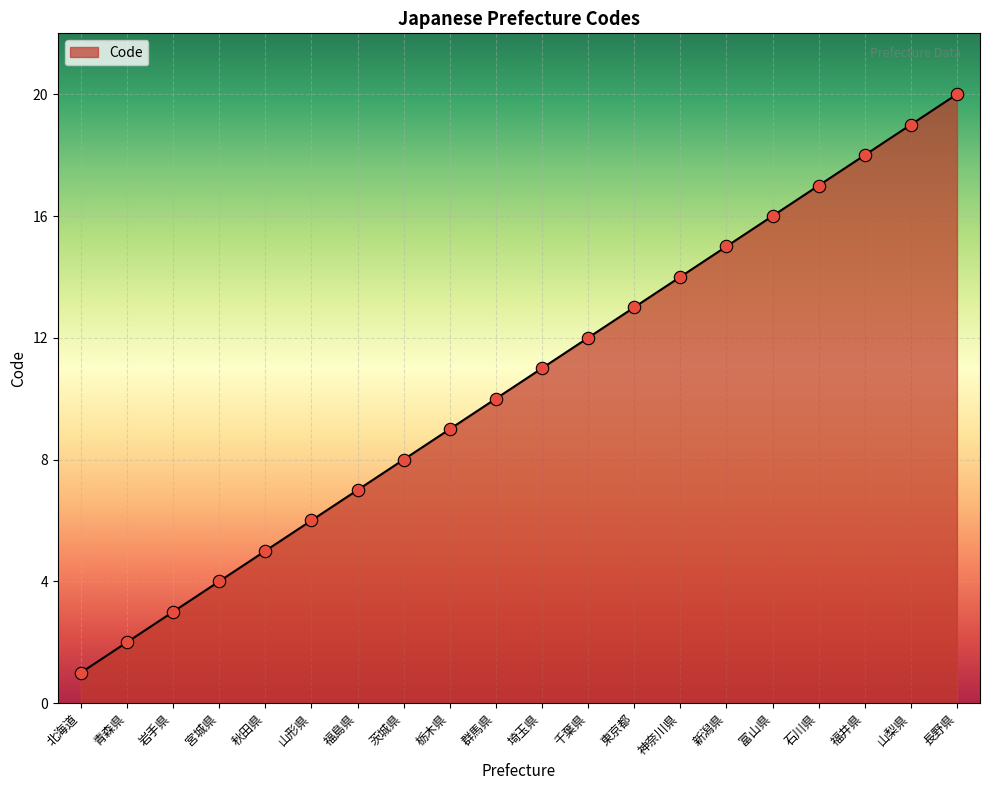

What is the change in value from 神奈川県 to 石川県?

+3